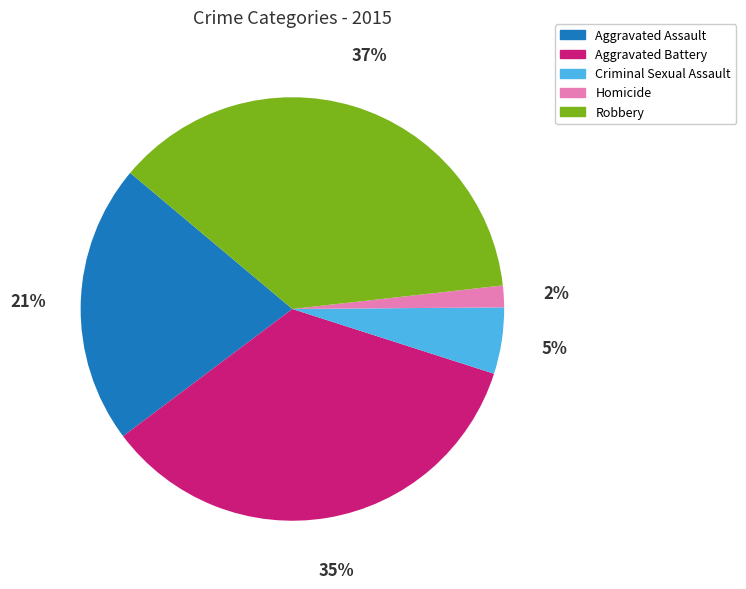

True or false: Aggravated Battery accounts for 35% of the total.

True